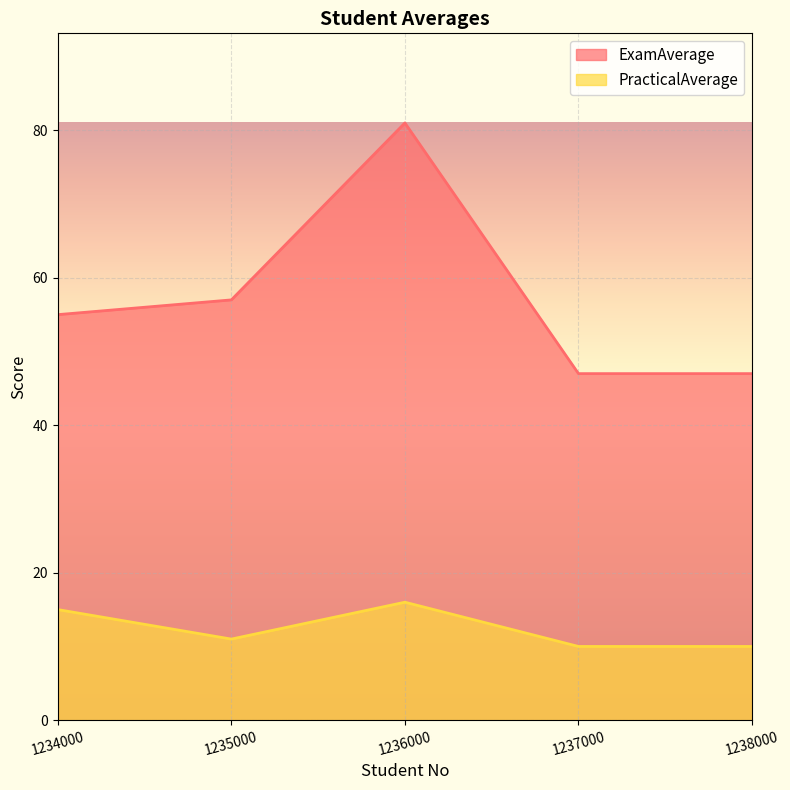

The value of PracticalAverage at 1235000 is 3. True or false?

False